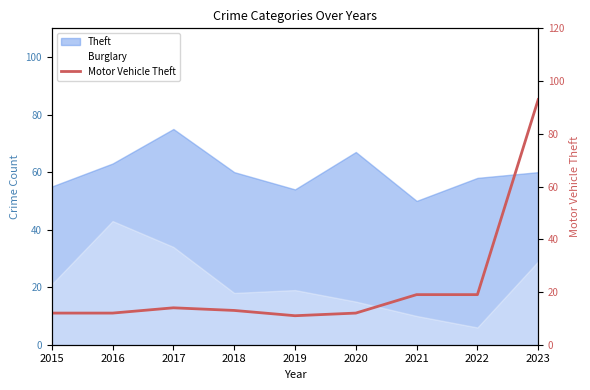

At which label is the value closest to 52?

2021